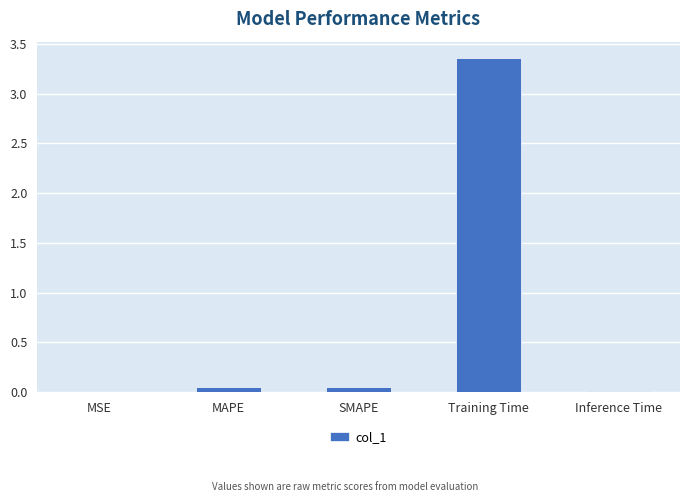

What is the sum of all values?

3.5